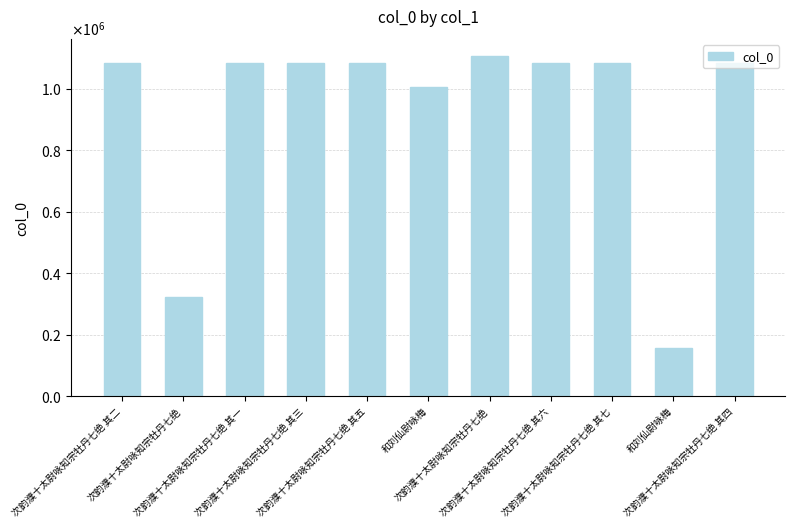

Are the bars horizontal?

No